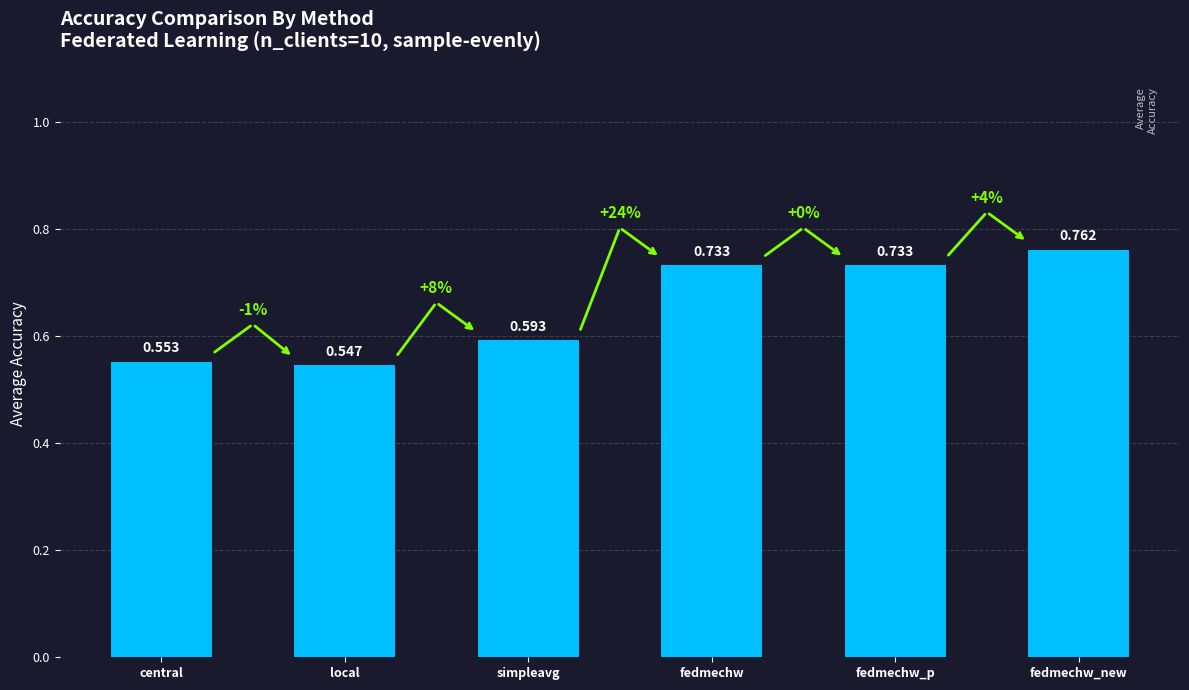

Which category has the highest value across all series?

fedmechw_new